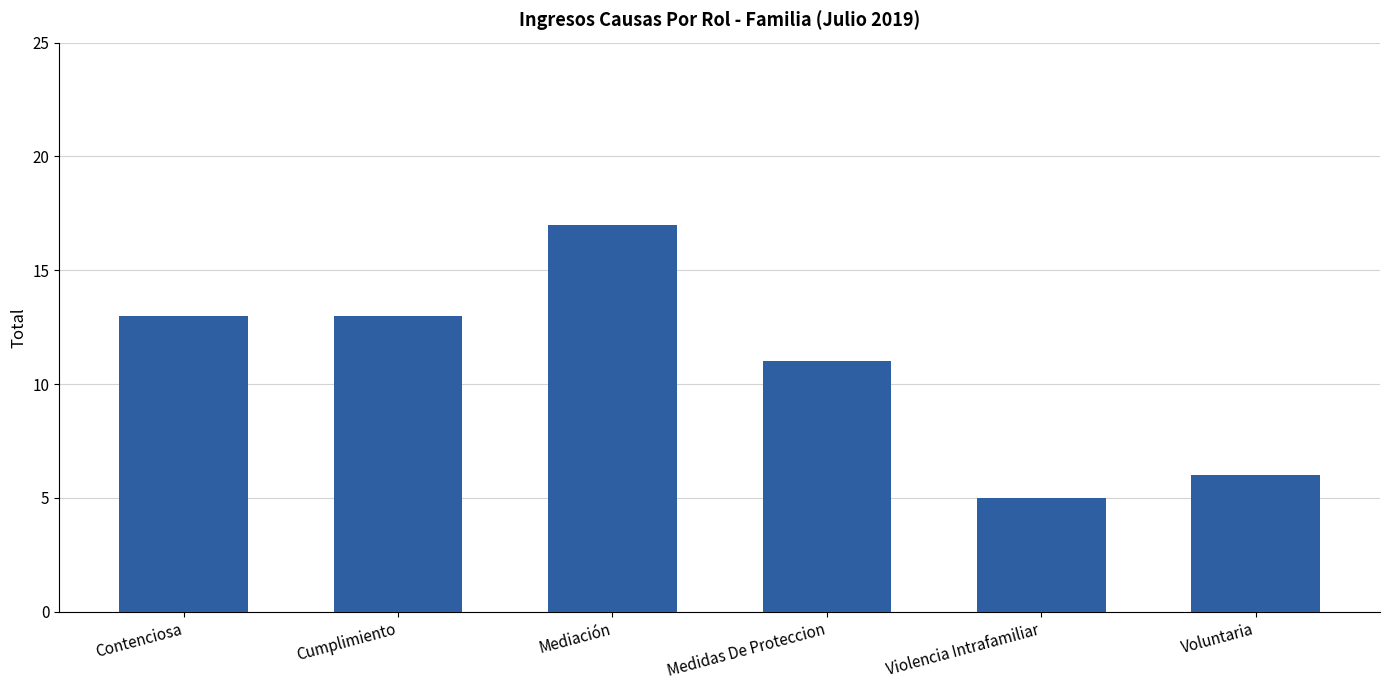

What is the average value?

11